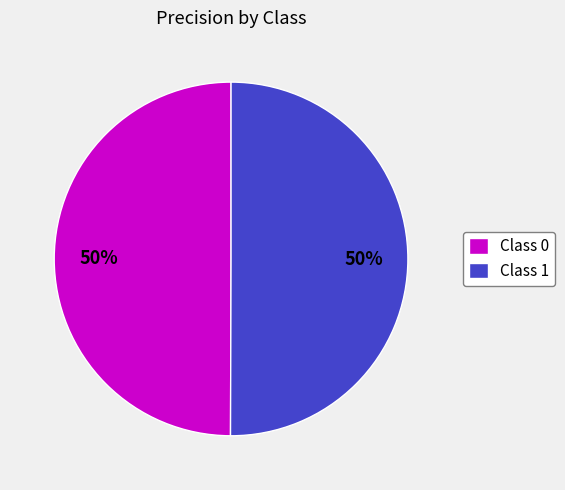

To the nearest percent, what percentage of the pie is Class 0?

50%